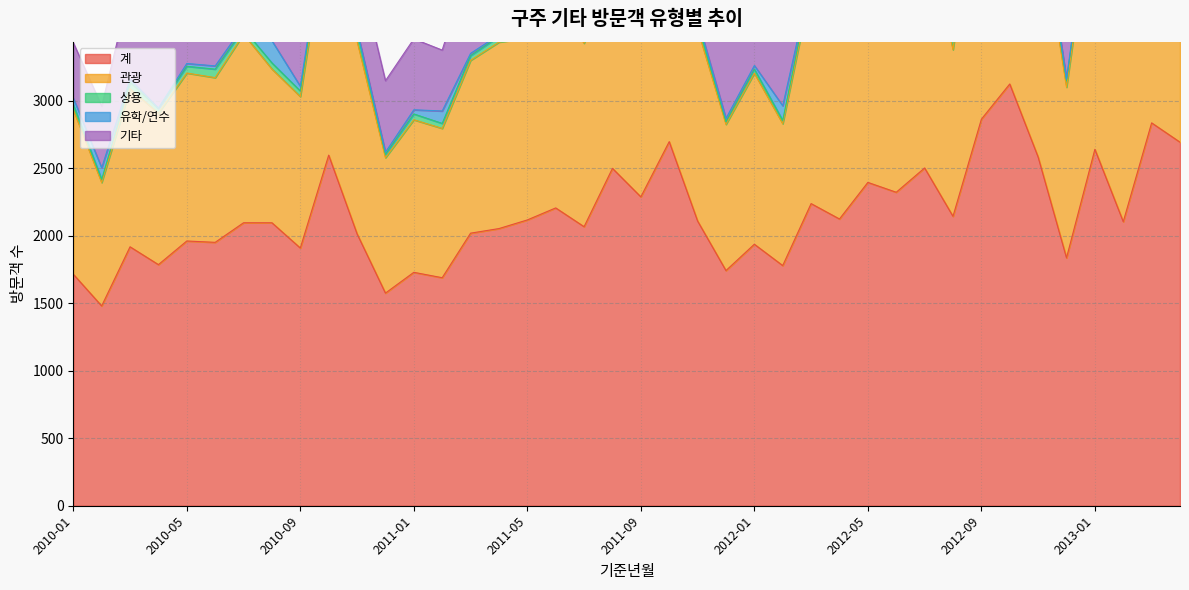

Reading right to left, list all the values displayed in this chart.

계: 2693	2836	2104	2640	1836	2583	3124	2863	2144	2502	2322	2395	2124	2238	1779	1937	1742	2109	2697	2288	2499	2067	2206	2117	2053	2019	1689	1729	1575	2014	2597	1909	2096	2096	1951	1961	1786	1918	1480	1715
관광: 1657	1896	1379	1957	1264	1855	2131	1994	1234	1797	1585	1529	1461	1606	1051	1267	1083	1422	1841	1472	1596	1359	1541	1347	1381	1280	1106	1130	1003	1428	1785	1122	1139	1397	1220	1244	1122	1170	914	1219
상용: 54	65	52	81	49	100	102	75	62	61	66	100	75	41	24	30	19	51	56	60	35	53	53	49	42	35	37	43	25	71	46	41	45	38	63	50	35	49	23	37
유학/연수: 17	53	121	36	11	21	20	30	158	21	26	33	12	17	109	27	25	22	20	35	166	21	12	26	12	17	92	31	16	10	17	35	164	24	24	21	2	23	86	49
기타: 962	816	536	565	511	592	867	752	680	621	636	729	571	520	577	612	610	603	768	712	699	618	594	692	617	686	451	525	529	503	746	711	747	630	638	636	626	673	457	410